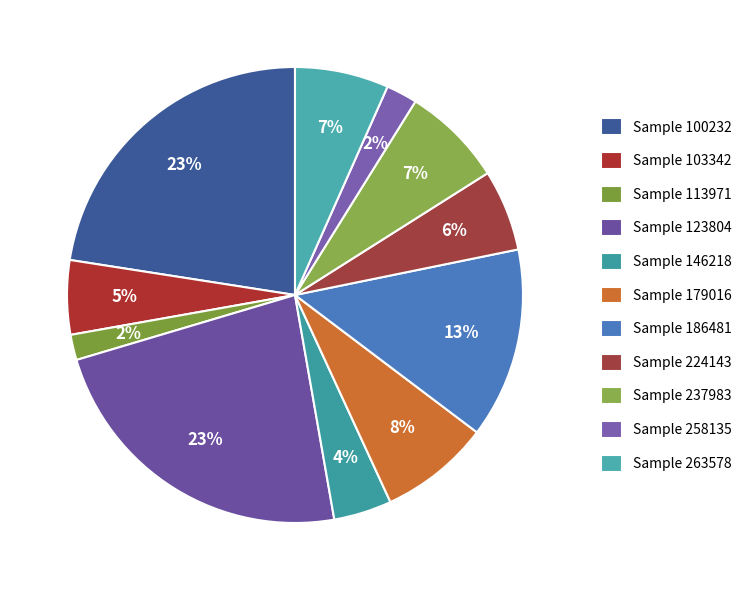

Which slice is the smallest?

113971